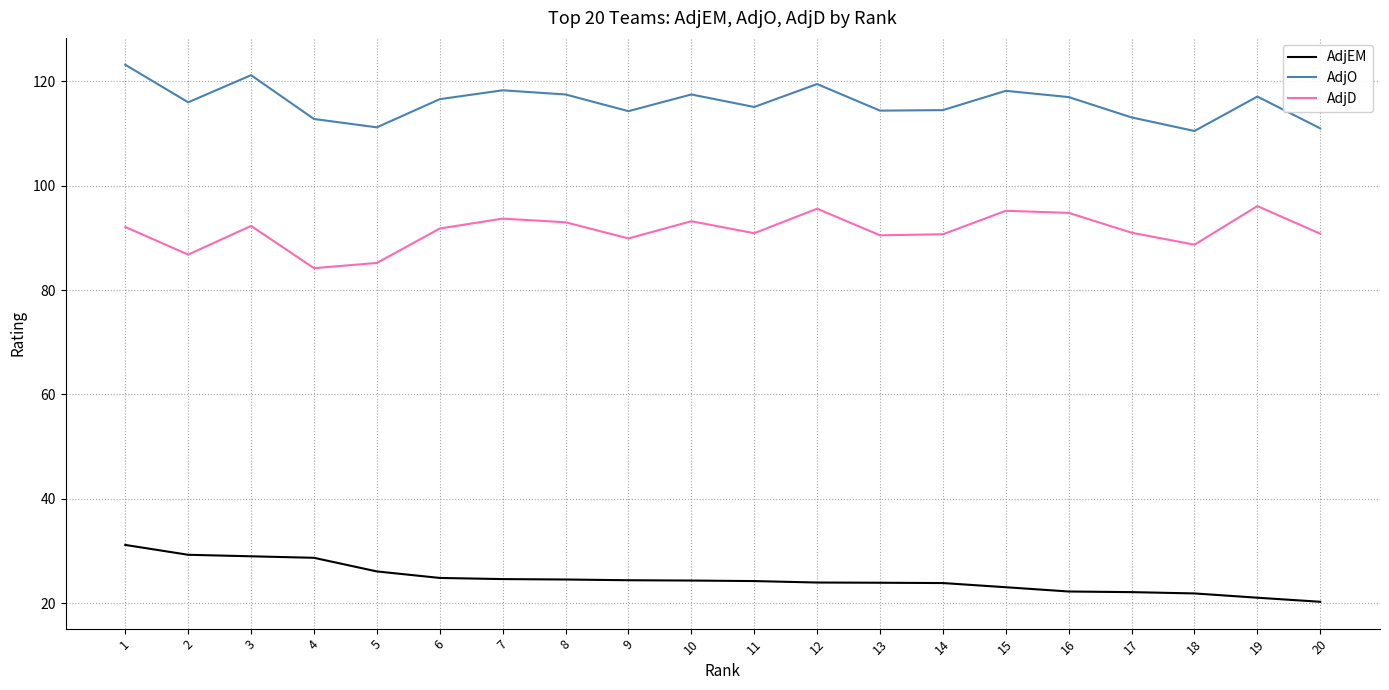

Rank the series at 1 from lowest to highest value.

AdjEM, AdjD, AdjO